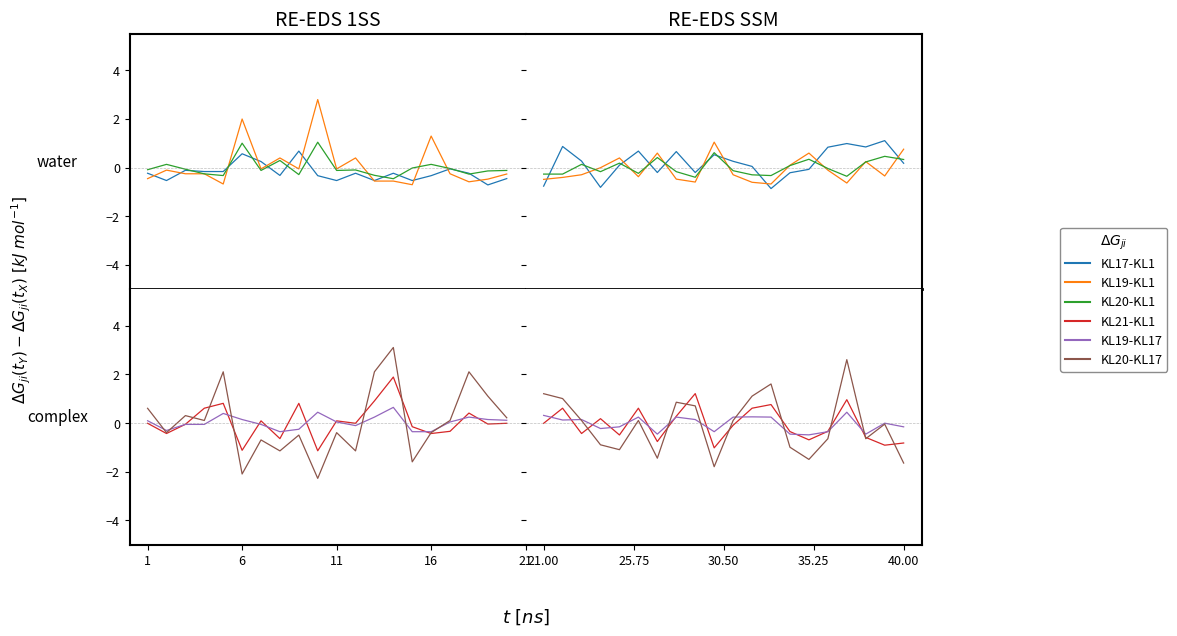

At how many categories does at least one series exceed 0?

20